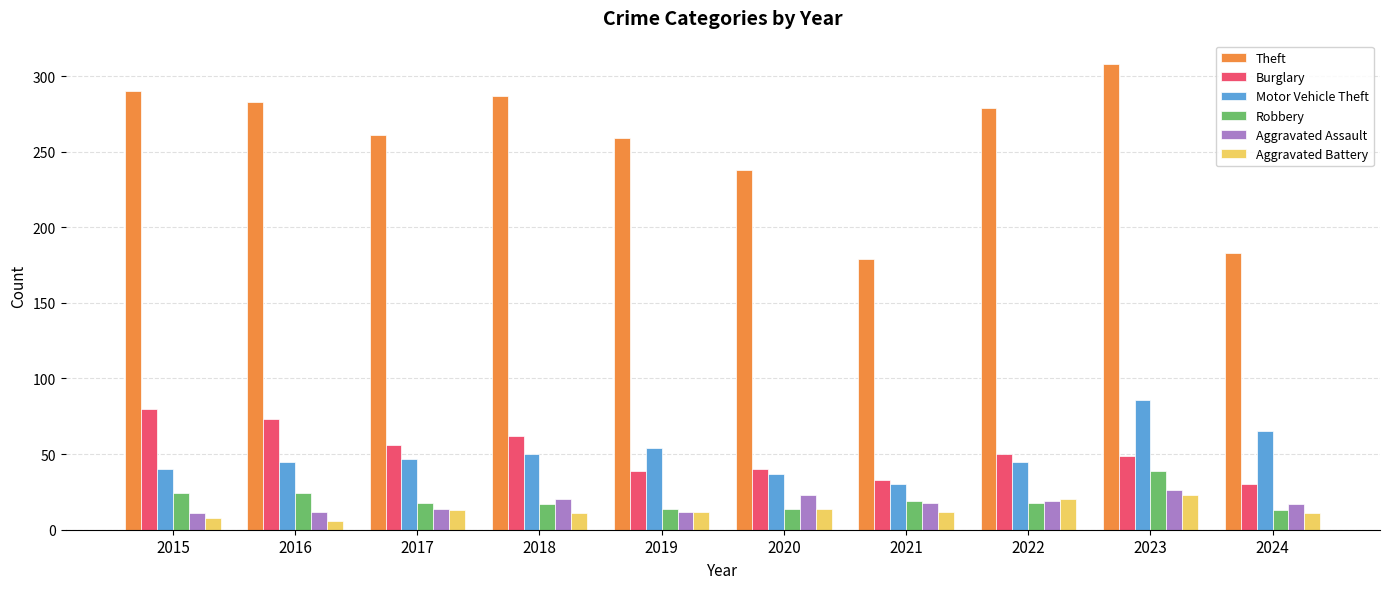

List the series in order of their peak value, lowest first.

Aggravated Battery, Aggravated Assault, Robbery, Burglary, Motor Vehicle Theft, Theft